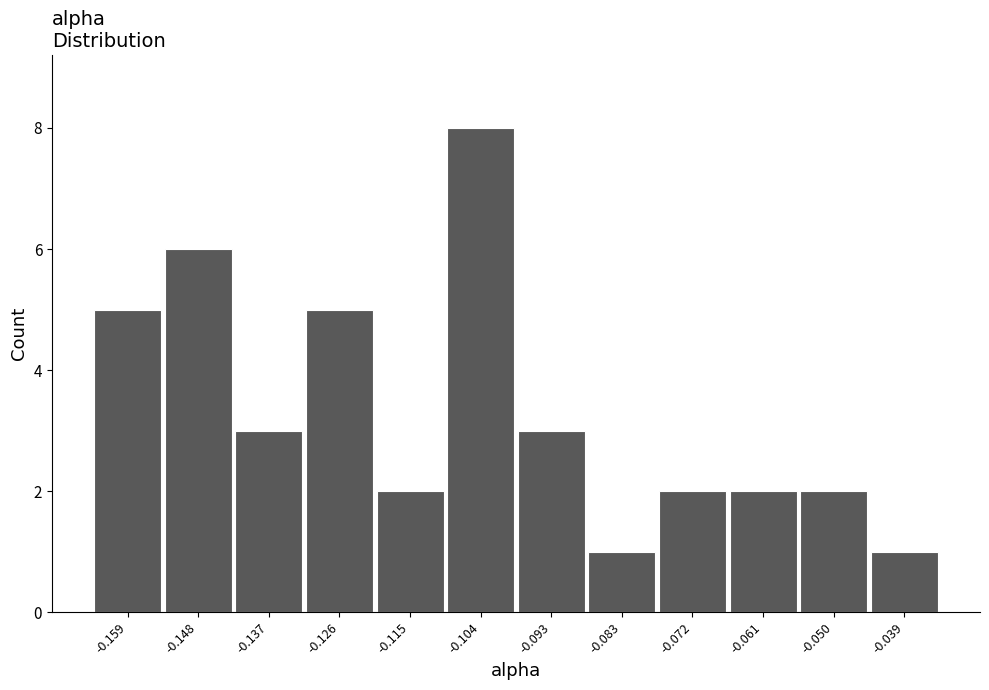

Reading left to right, transcribe this chart: for each bar, give the range it covers on the x-axis and its height. Neither the bar edges nor the heights are printed on the chart, so give them approximately, as read against the axes.

-0.164 to -0.154: 5
-0.154 to -0.142: 6
-0.142 to -0.132: 3
-0.132 to -0.120: 5
-0.120 to -0.110: 2
-0.110 to -0.098: 8
-0.098 to -0.088: 3
-0.088 to -0.078: 1
-0.078 to -0.066: 2
-0.066 to -0.056: 2
-0.056 to -0.044: 2
-0.044 to -0.034: 1